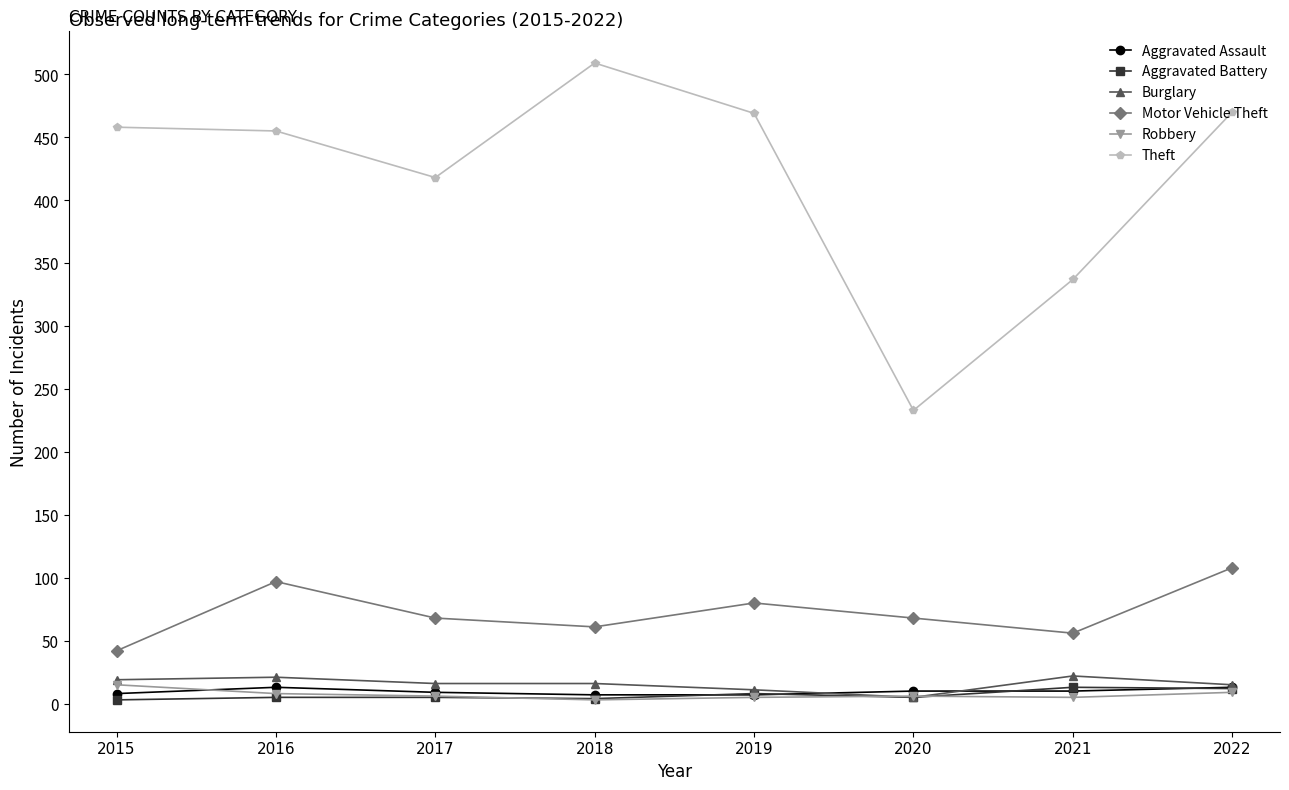

What is the value of the Motor Vehicle Theft point at the 6th from the left?

68